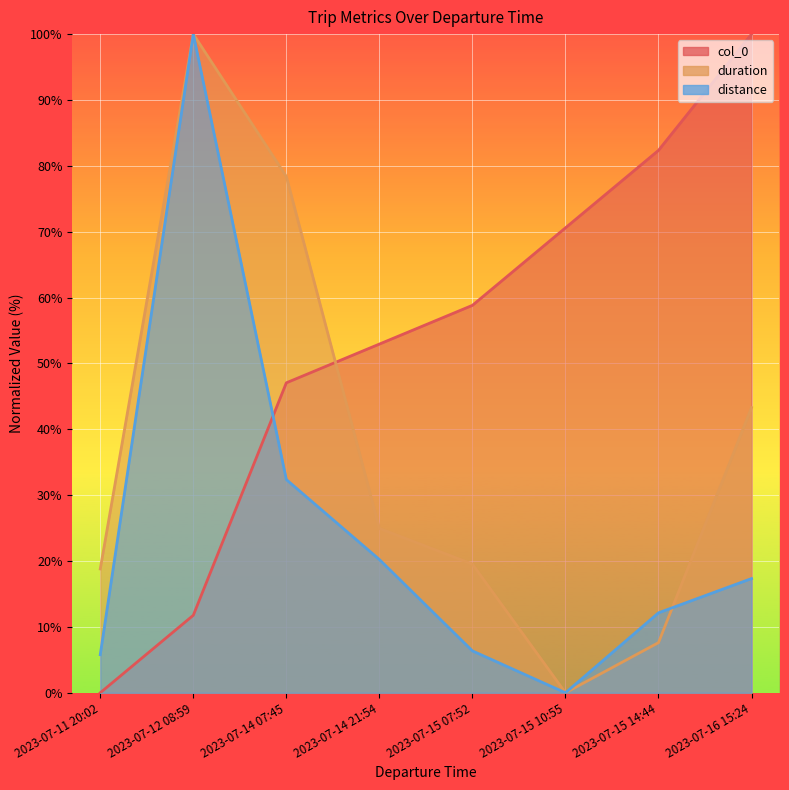

Which series changed the most between 2023-07-15 14:44 and 2023-07-16 15:24?

duration